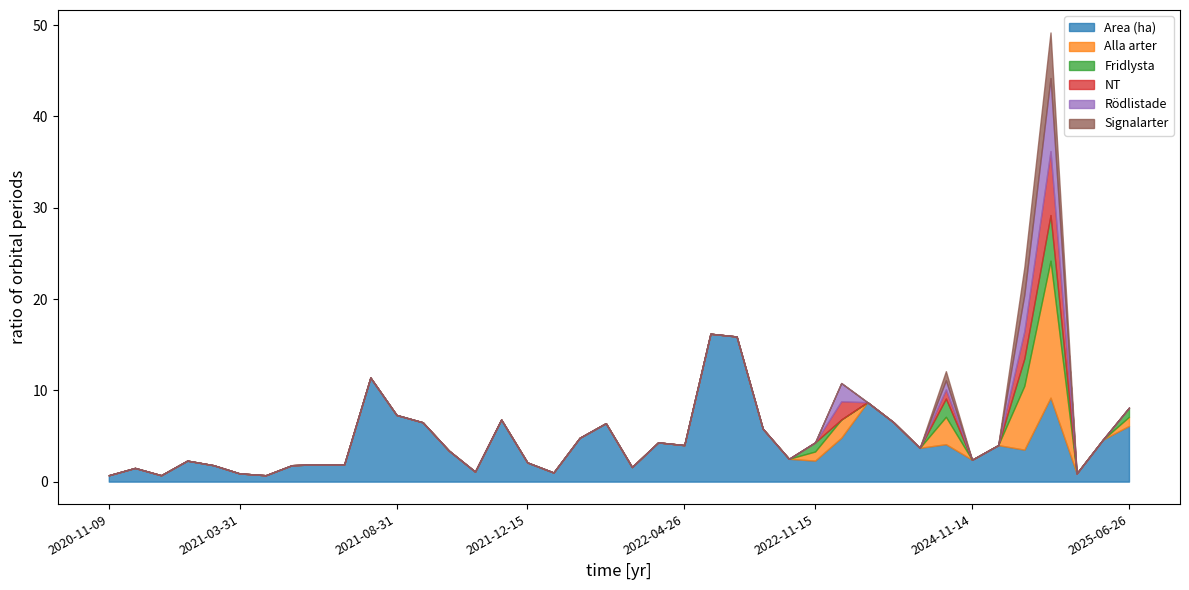

What is the highest value of the Area (ha) series?

16.2